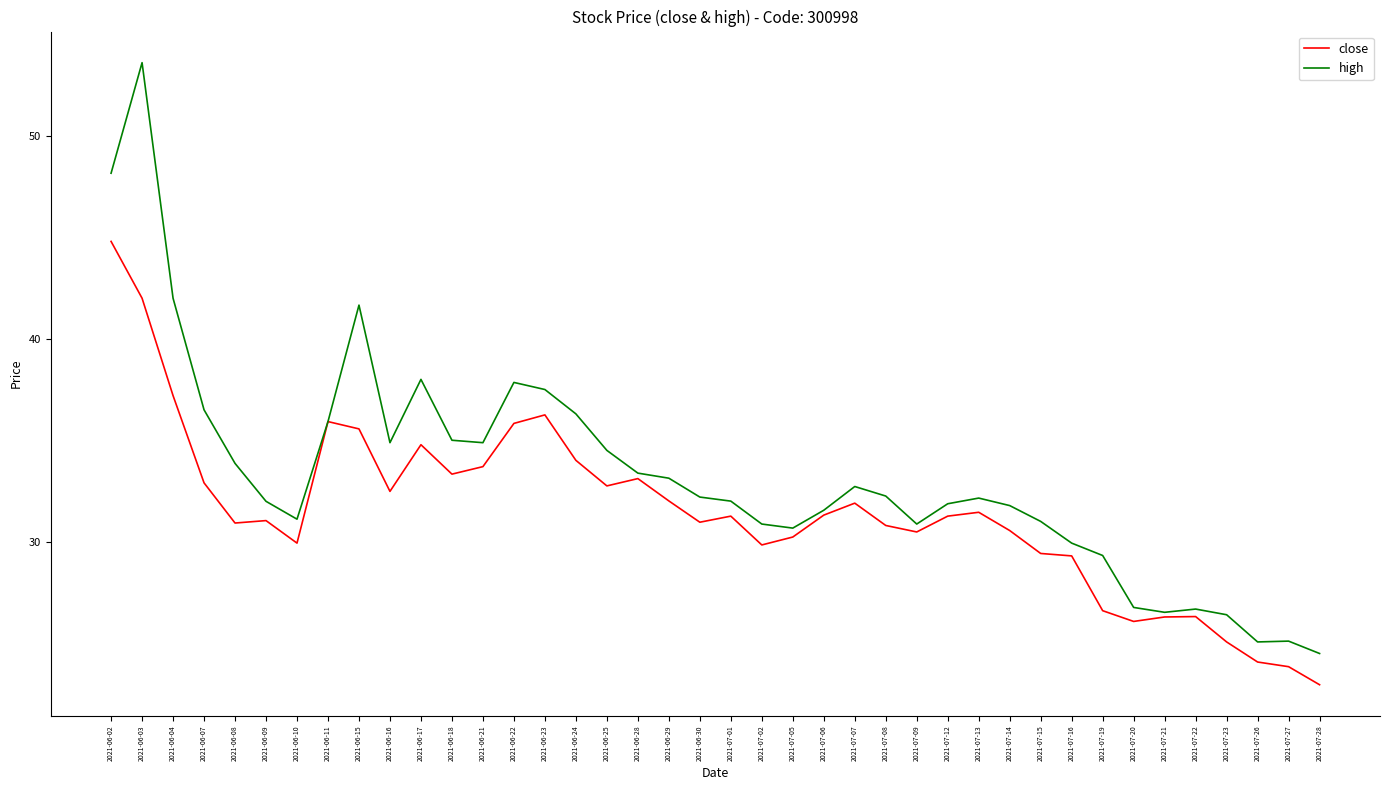

Between 2021-06-08 and 2021-06-18, which series saw the biggest shift?

close